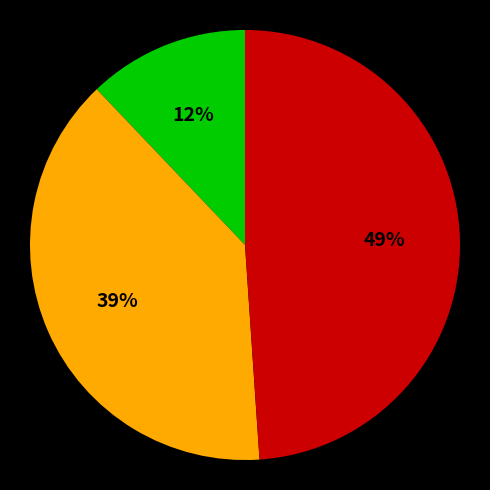

To the nearest percent, what is the difference between the largest and smallest slice percentages?

37%